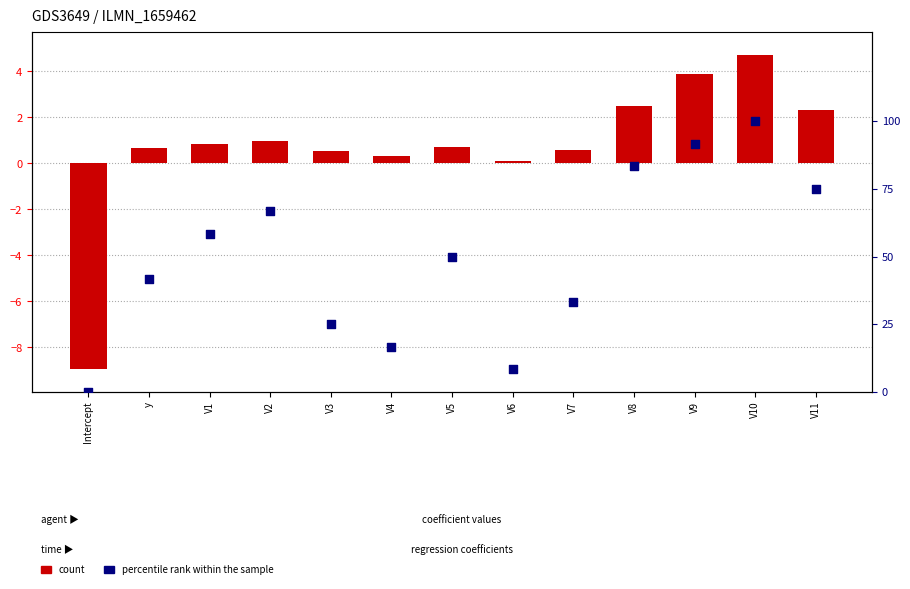

What is the total value across all series at V9?

95.6